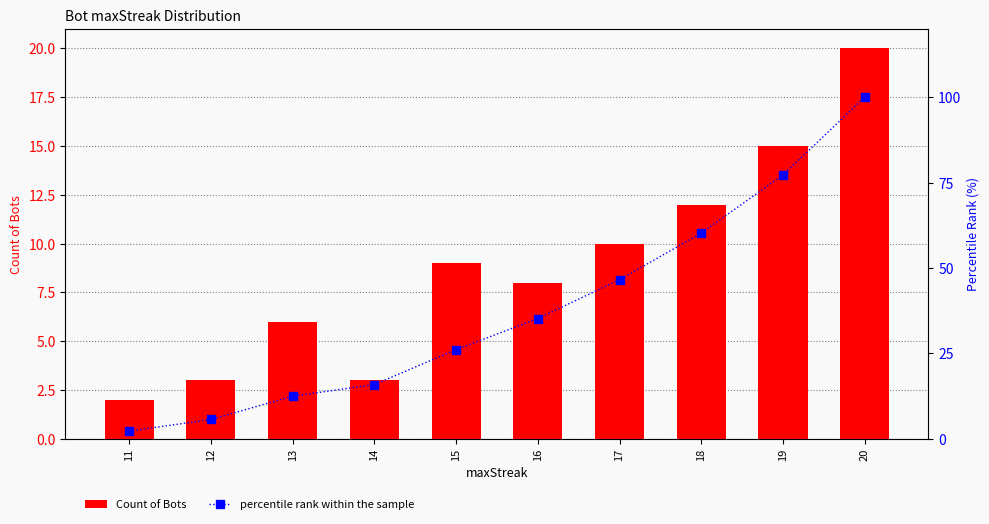

Rank the categories by Count of Bots value from highest to lowest.

20, 19, 18, 17, 15, 16, 13, 12, 14, 11